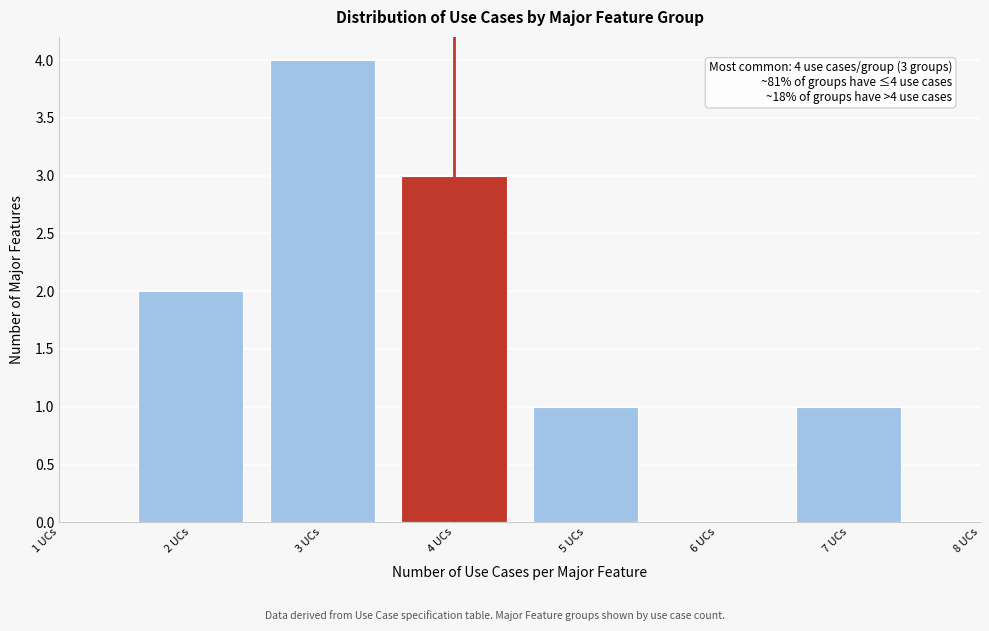

Reading left to right, extract all data points from this chart.

2	4	3	1	1